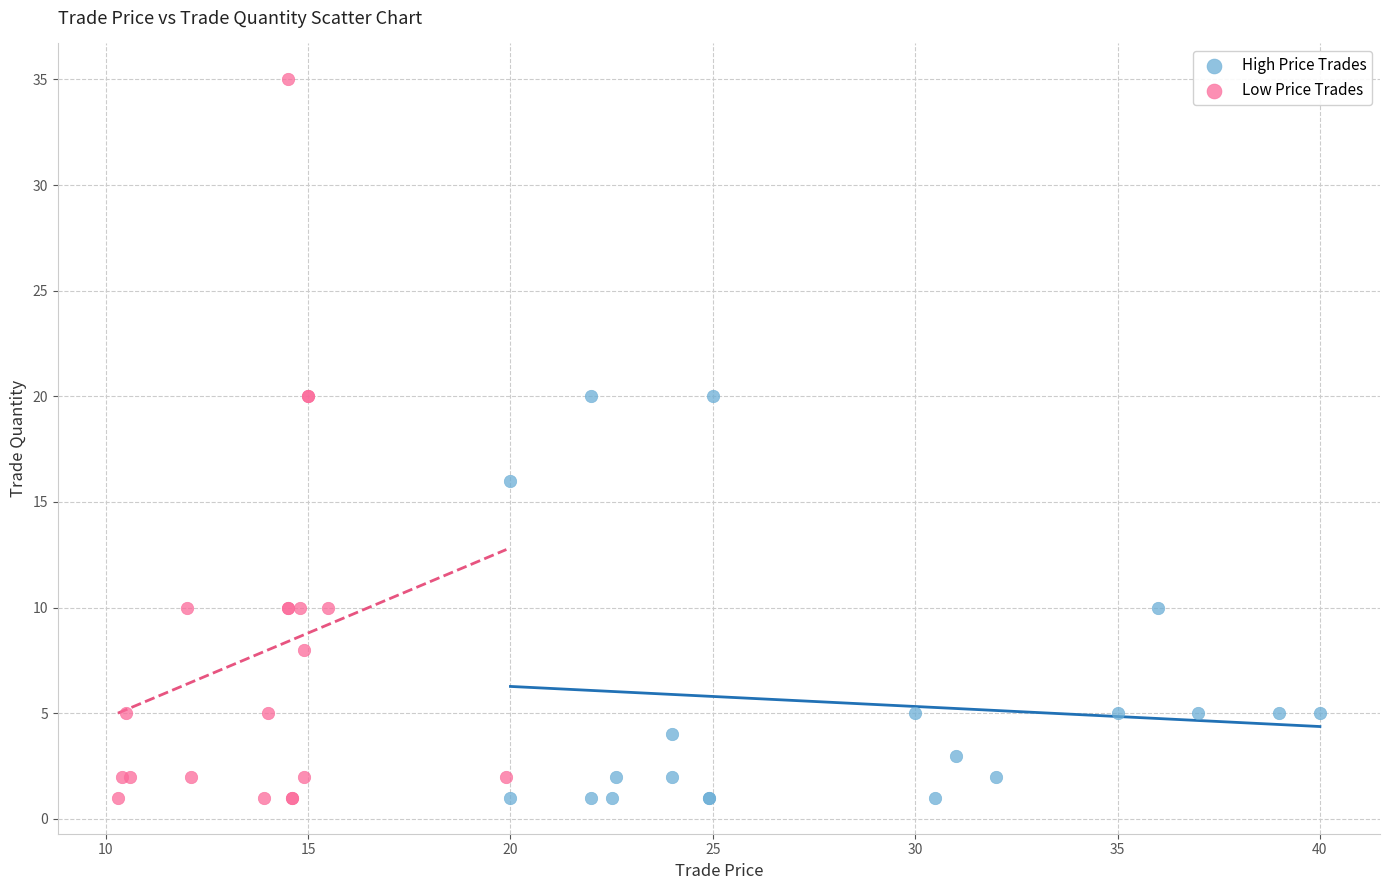

Which series has the widest spread of Y values?

Low Price Trades